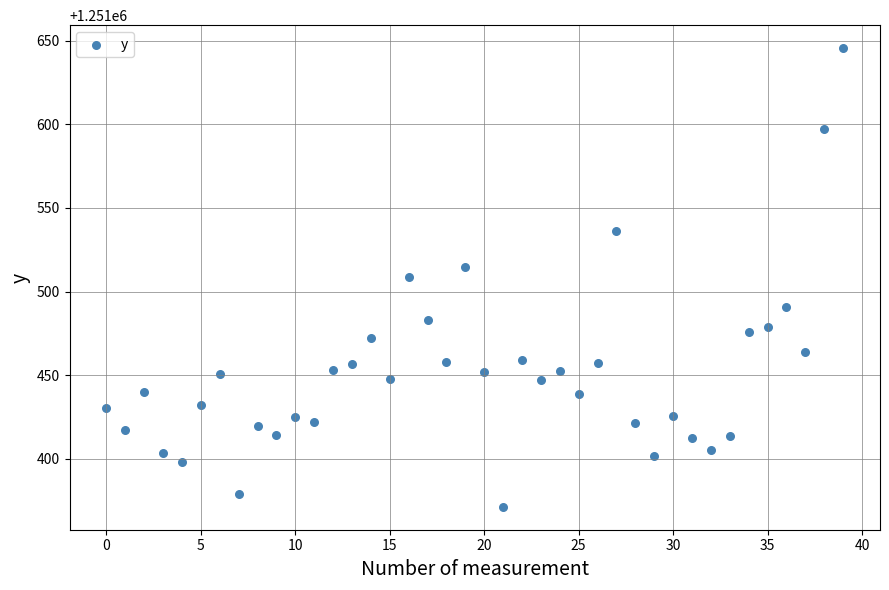

What is the range of Y values (max minus min)?

274.1